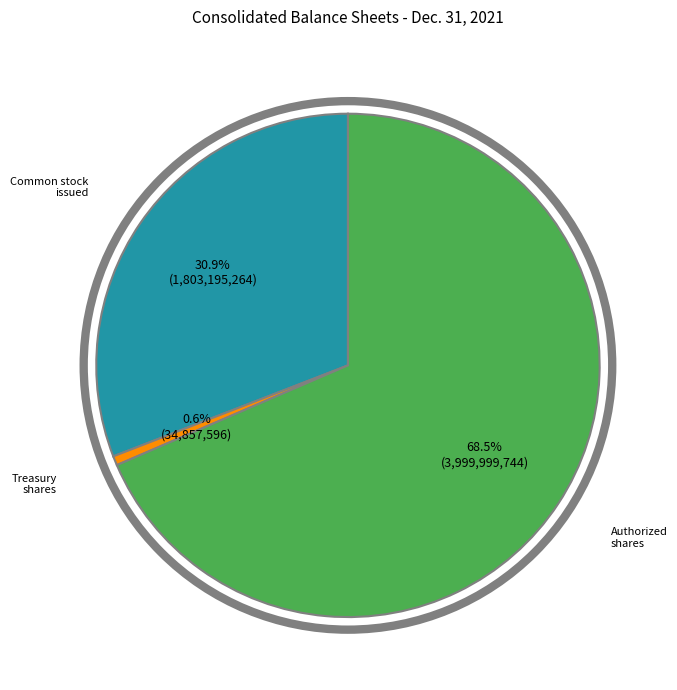

Is there a majority slice in this chart?

Yes